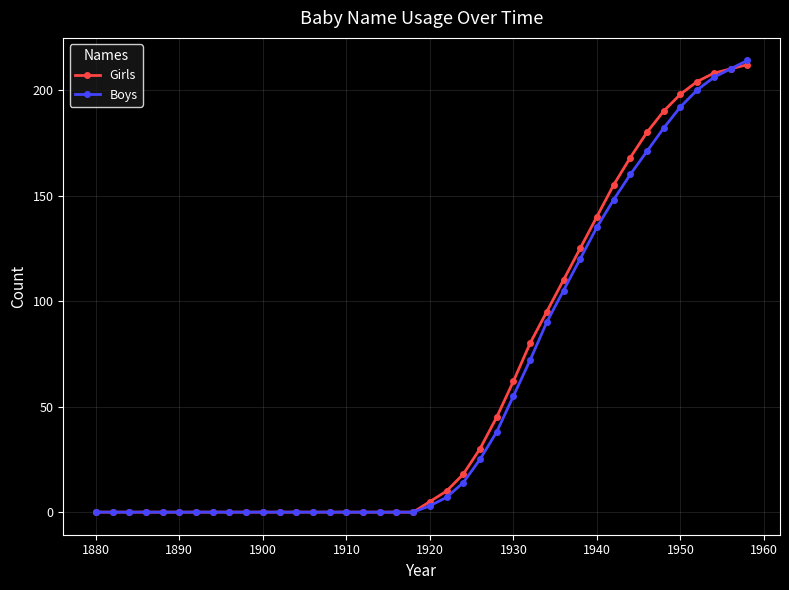

At how many categories does at least one series exceed 151?

9